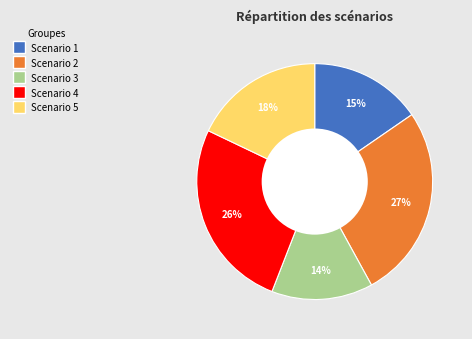

Does any single category account for the majority?

No